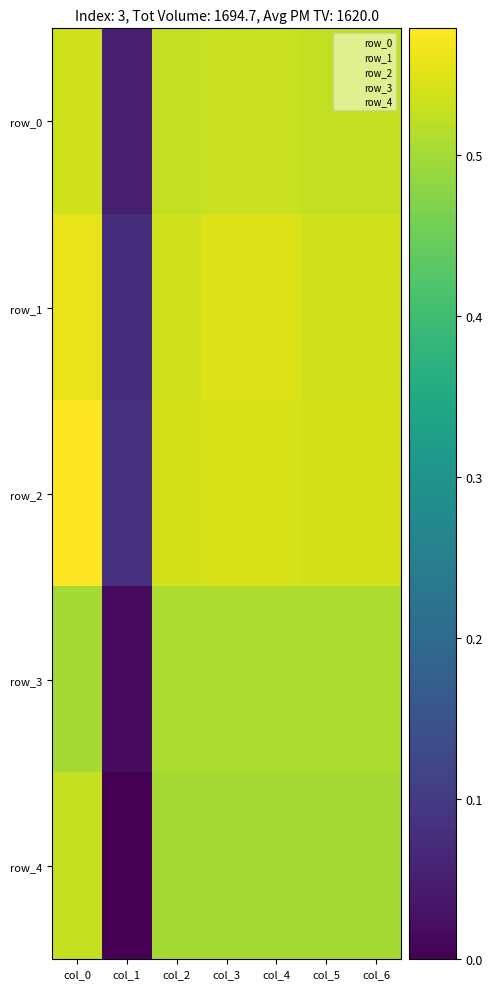

Reading left to right, list all the values displayed in this chart.

row_0: col_0=0.5	col_1=0.1	col_2=0.5	col_3=0.5	col_4=0.5	col_5=0.5	col_6=0.5
row_1: col_0=0.6	col_1=0.1	col_2=0.5	col_3=0.5	col_4=0.5	col_5=0.5	col_6=0.5
row_2: col_0=0.6	col_1=0.1	col_2=0.5	col_3=0.5	col_4=0.5	col_5=0.5	col_6=0.5
row_3: col_0=0.5	col_1=0.0	col_2=0.5	col_3=0.5	col_4=0.5	col_5=0.5	col_6=0.5
row_4: col_0=0.5	col_1=0.0	col_2=0.5	col_3=0.5	col_4=0.5	col_5=0.5	col_6=0.5